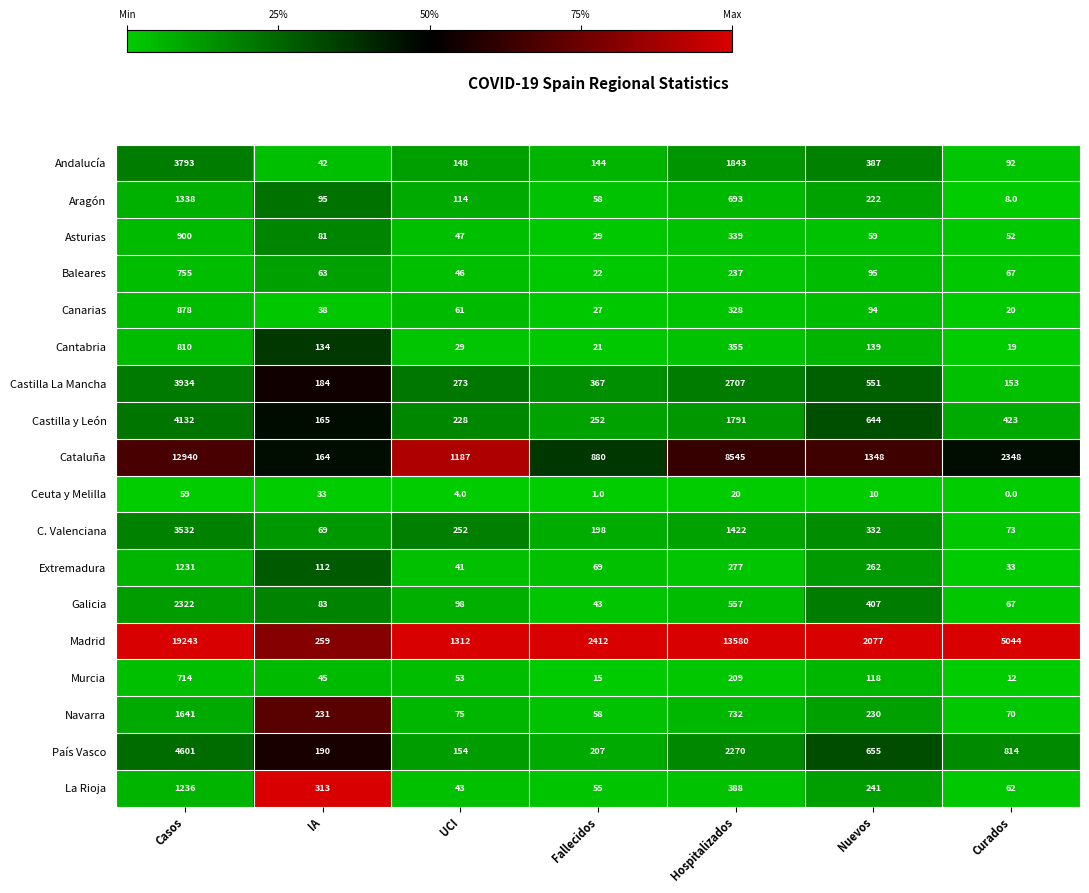

Which series changed the most between Casos and IA?

Madrid